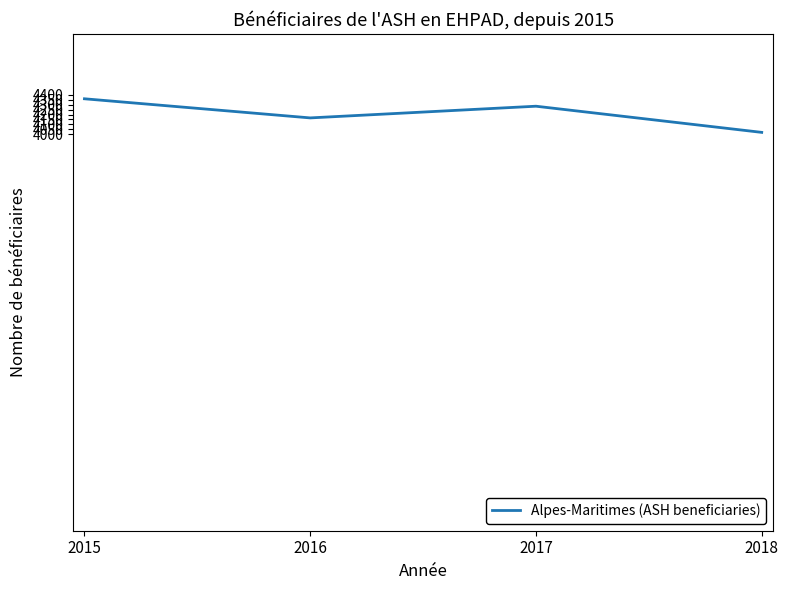

At which category does the chart reach its peak across all series?

2015